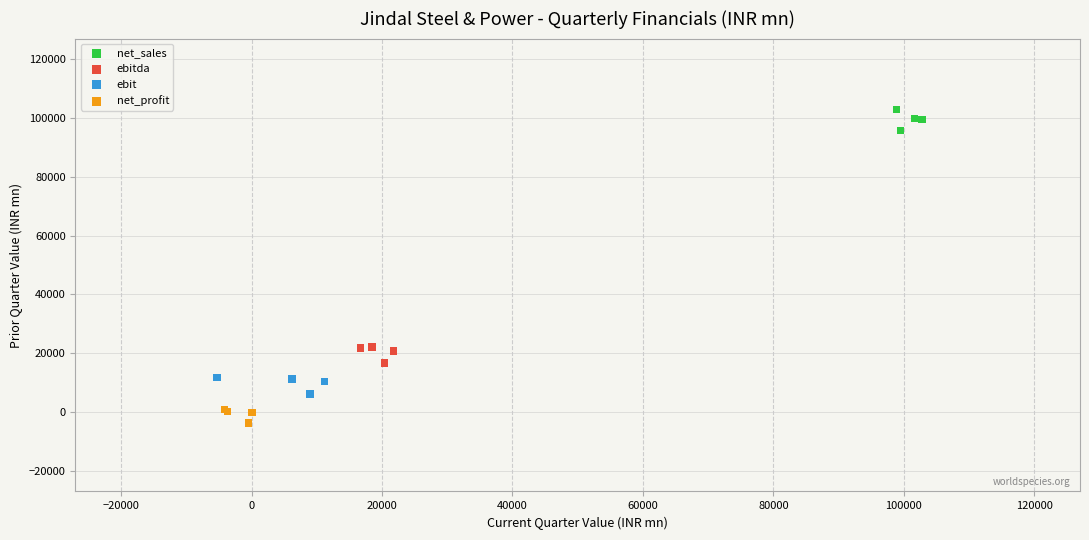

Which series reaches the minimum Y coordinate?

net_profit